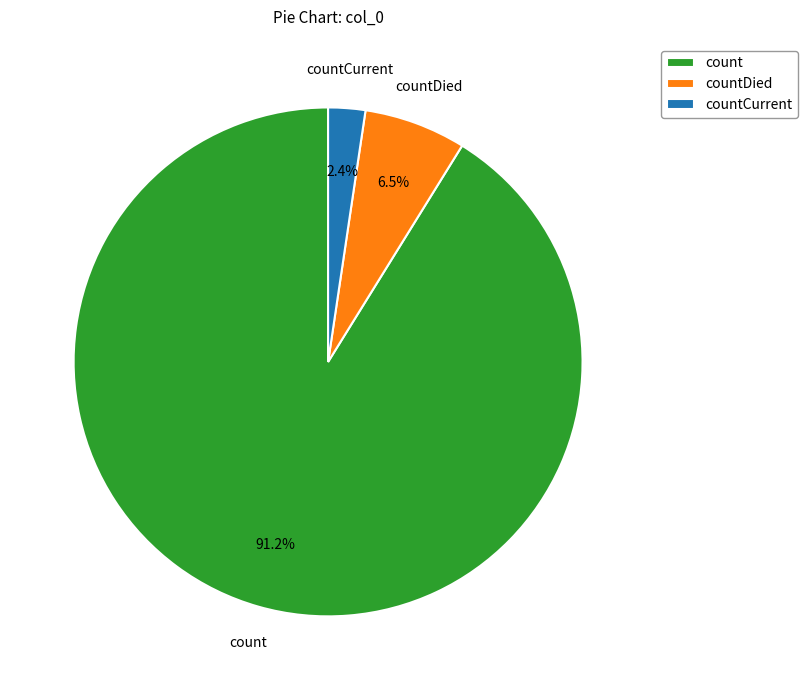

How many segments does this pie chart have?

3